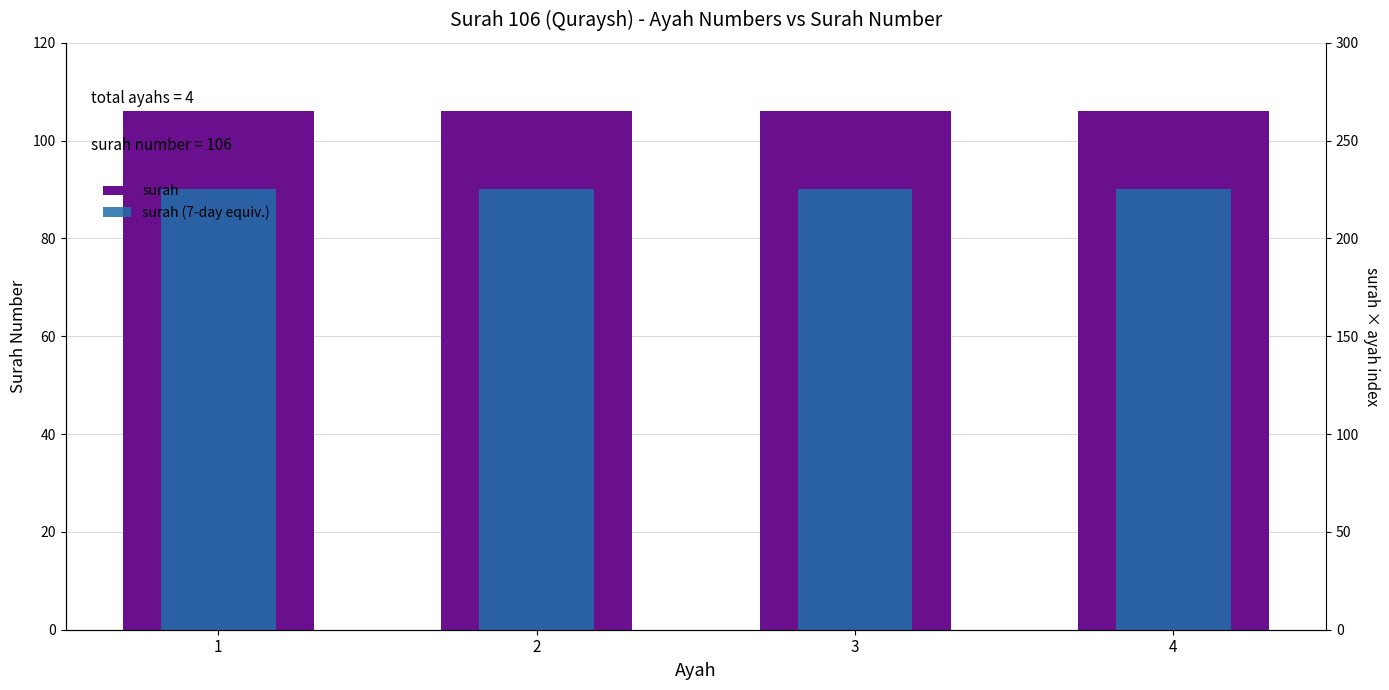

What is the lowest value of the surah (7-day equiv.) series?

90.1